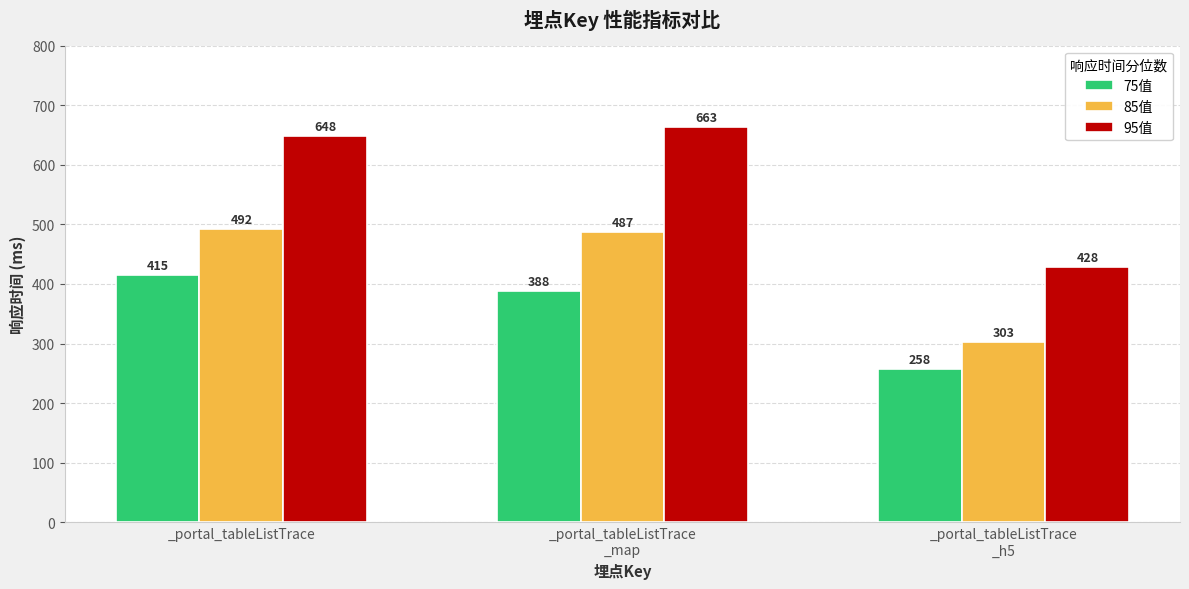

Which series has the largest total across all categories?

95值